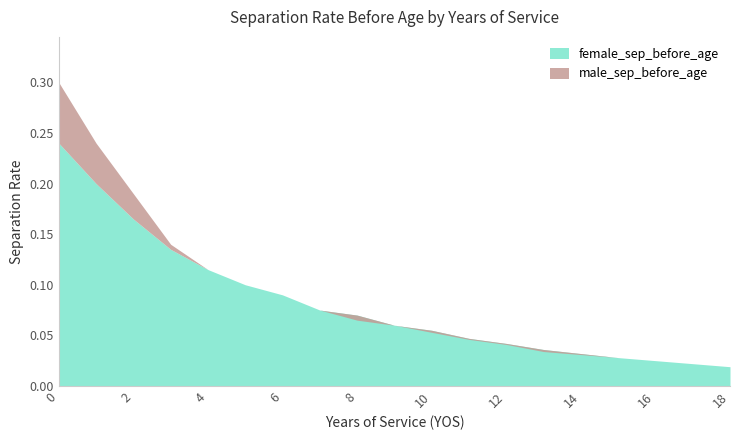

What is the sum of the female_sep_before_age values at 8 and 0?

0.3